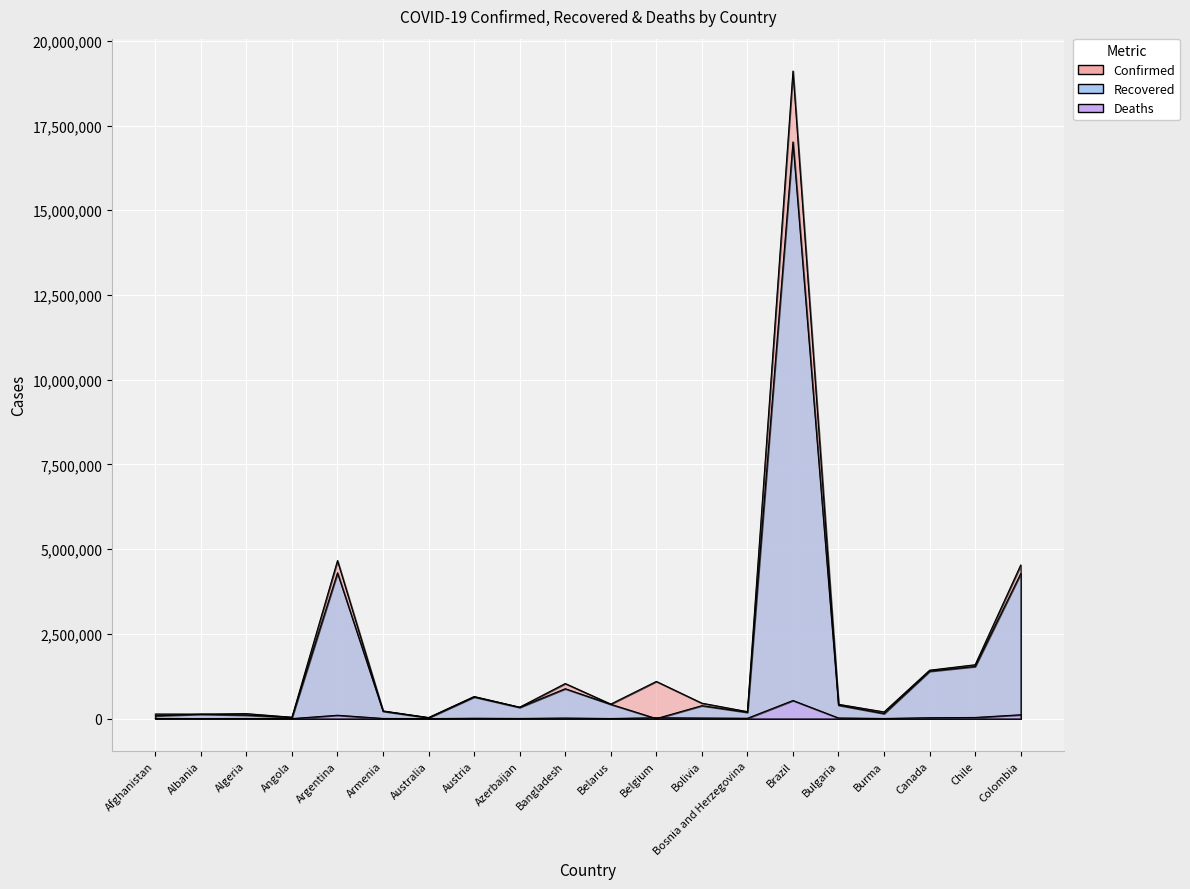

What is the difference between the maximum and minimum values in the Deaths series?

533321